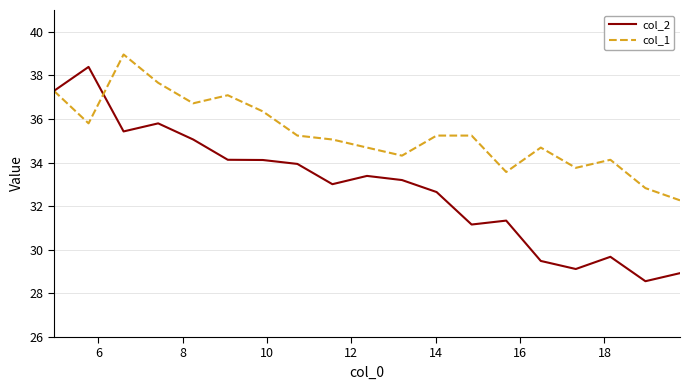

What is the greatest value displayed?

39.0